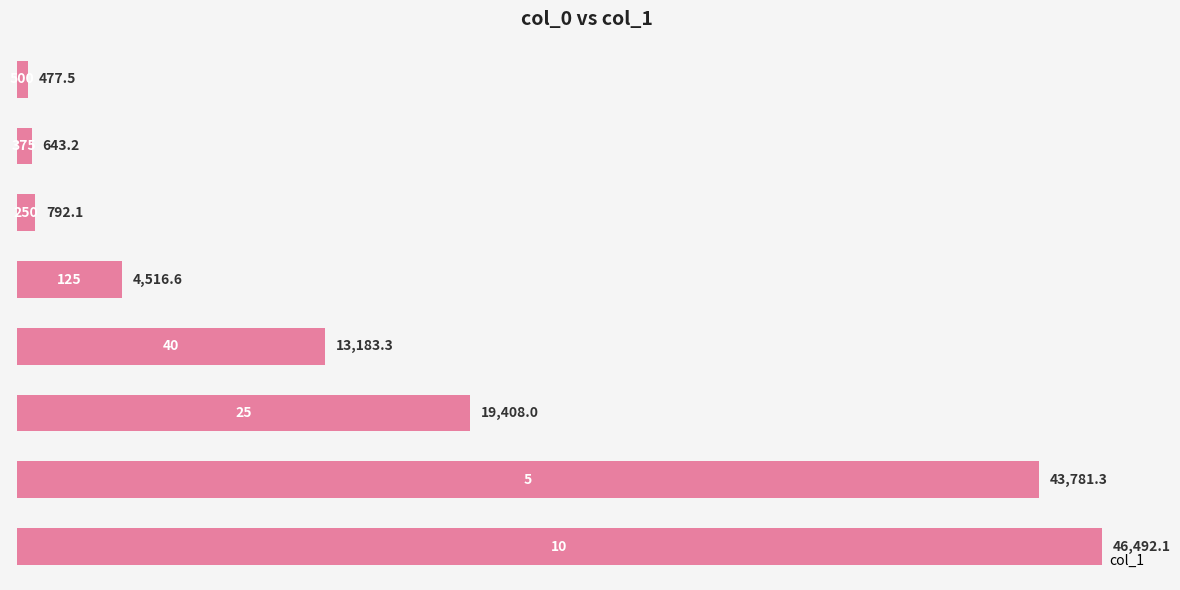

What is the smallest value displayed?

477.5